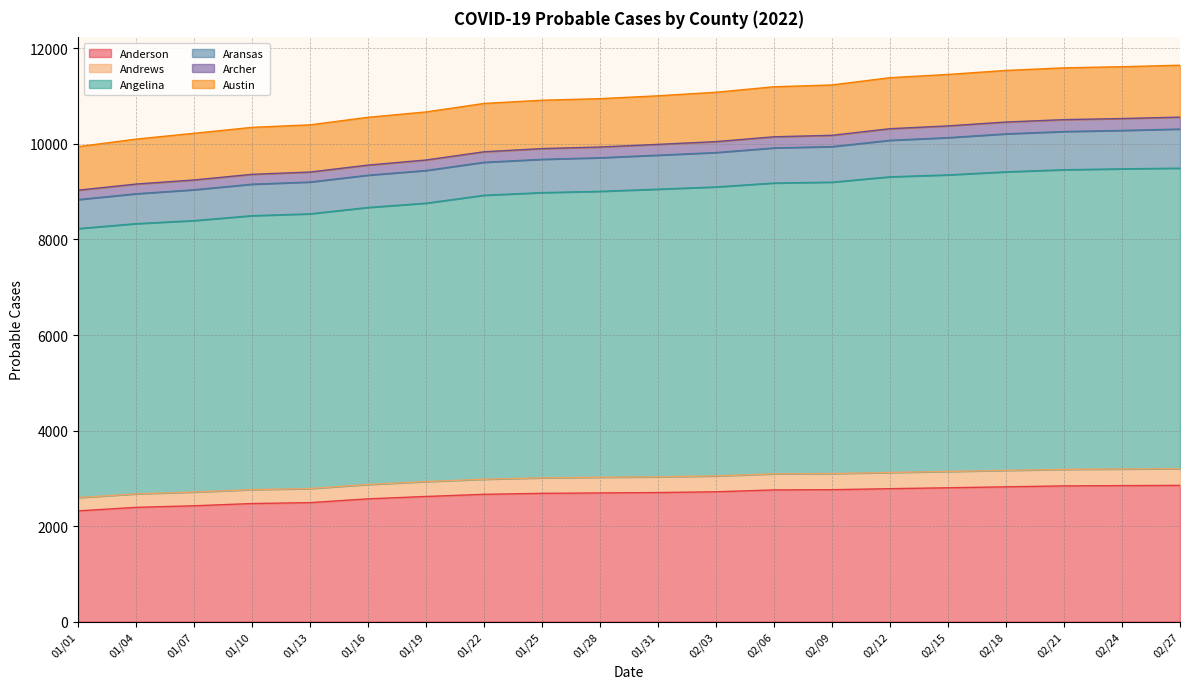

What is the maximum value for Anderson?

2852